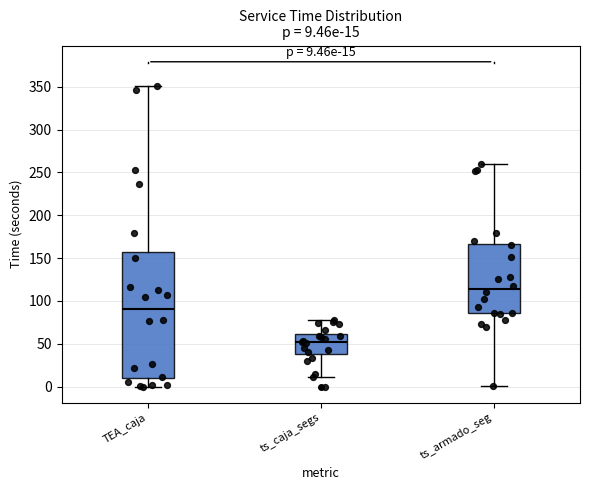

Which box's median line is the lowest?

ts_caja_segs